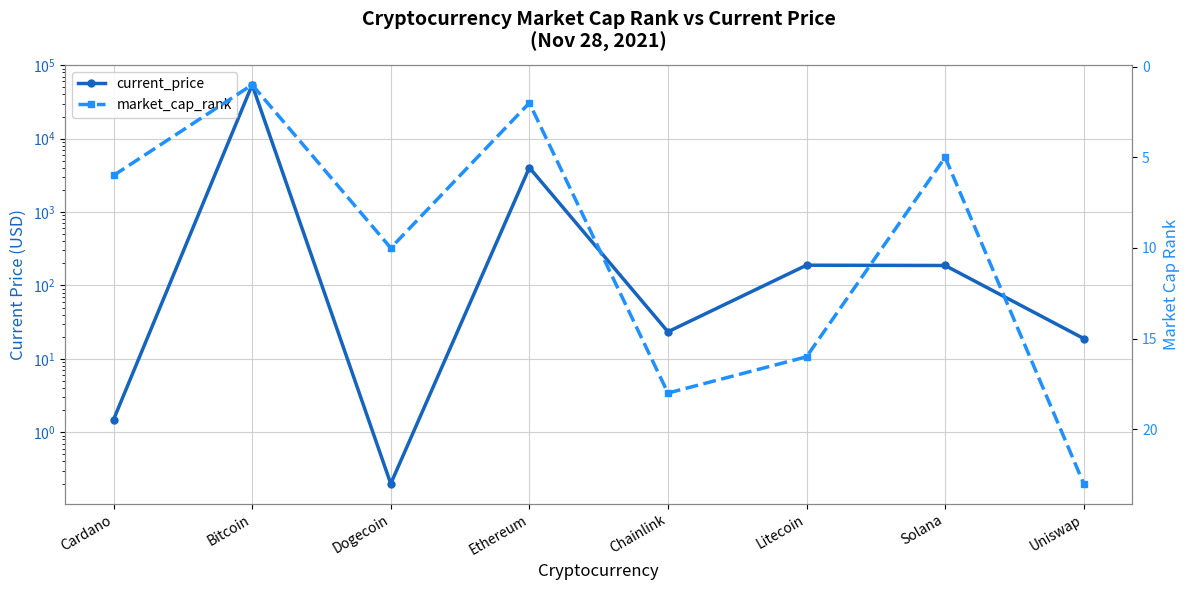

What is the difference between the current_price values at Solana and Litecoin?

1.7